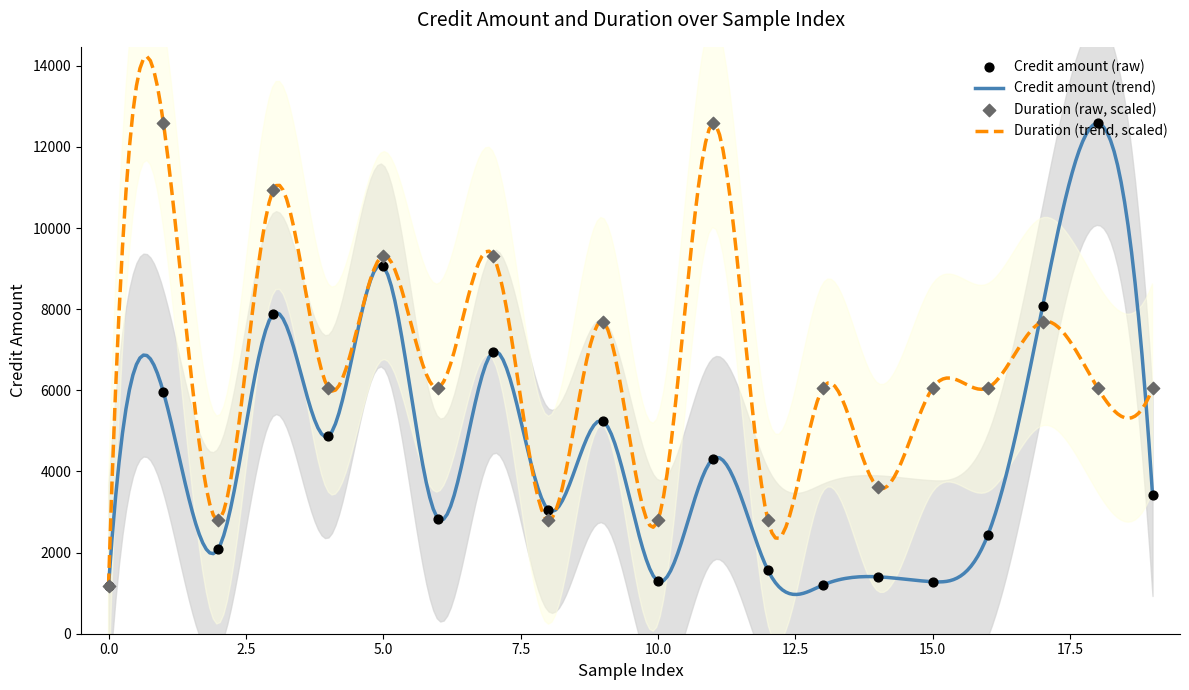

What is the lowest value of the Credit amount (trend) series?

967.5